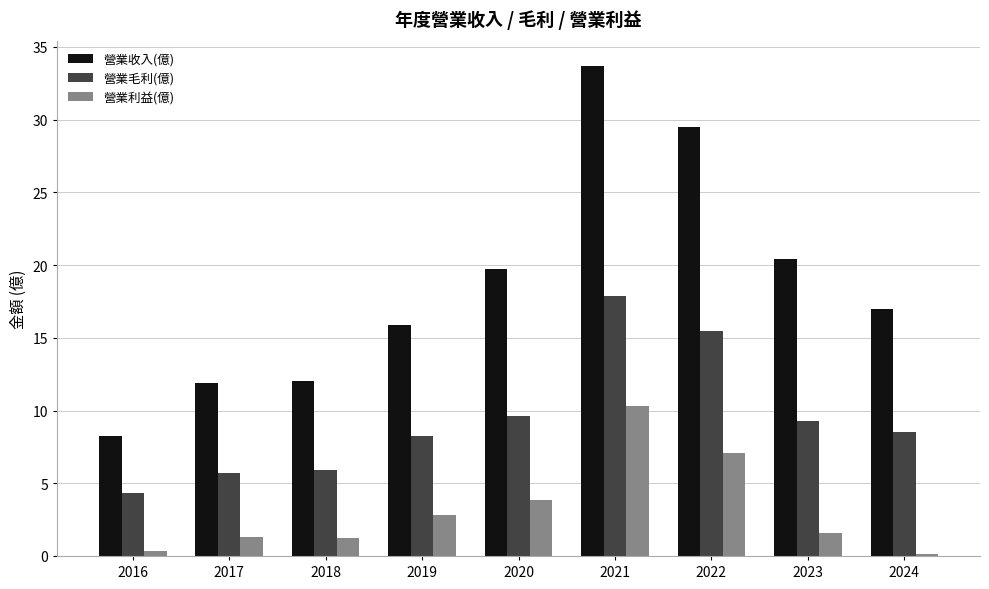

What is the difference between the maximum and minimum values in the 營業毛利(億) series?

13.6